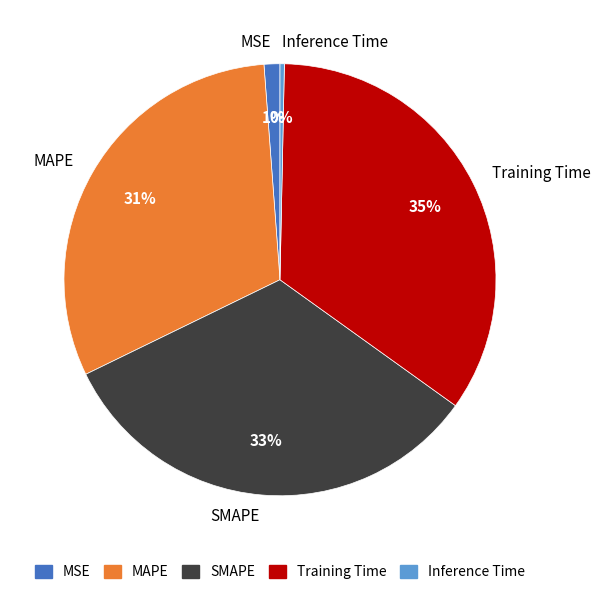

To the nearest percent, what is the average slice percentage?

20%